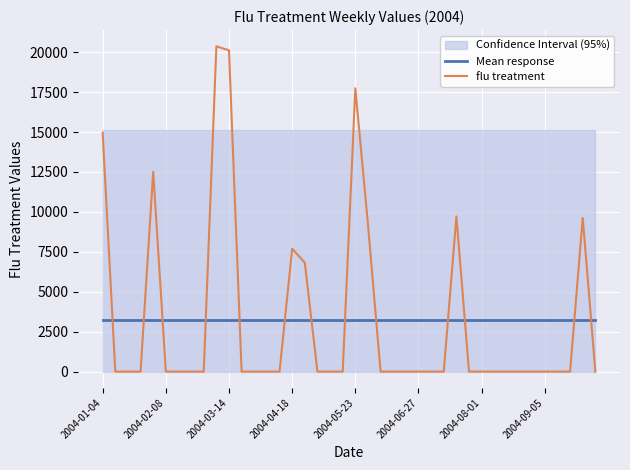

Between 24 and 38, which series saw the biggest shift?

flu treatment